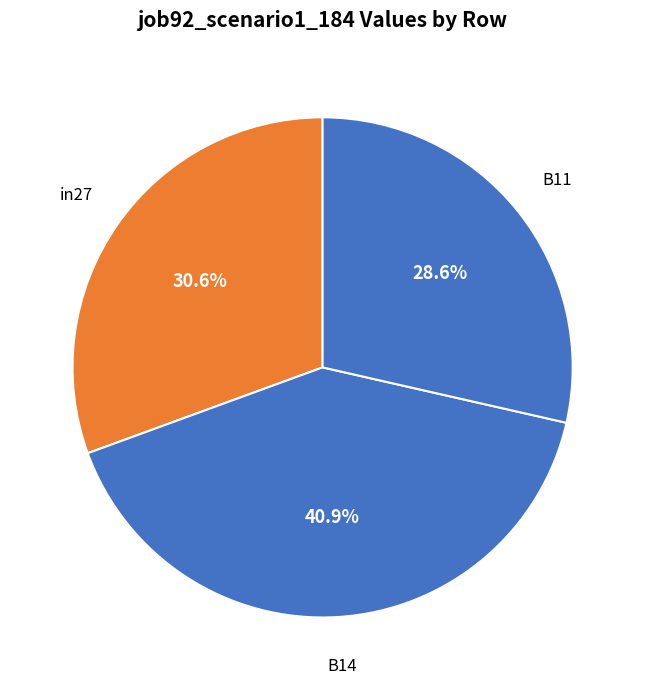

How many slices are in this pie chart?

3